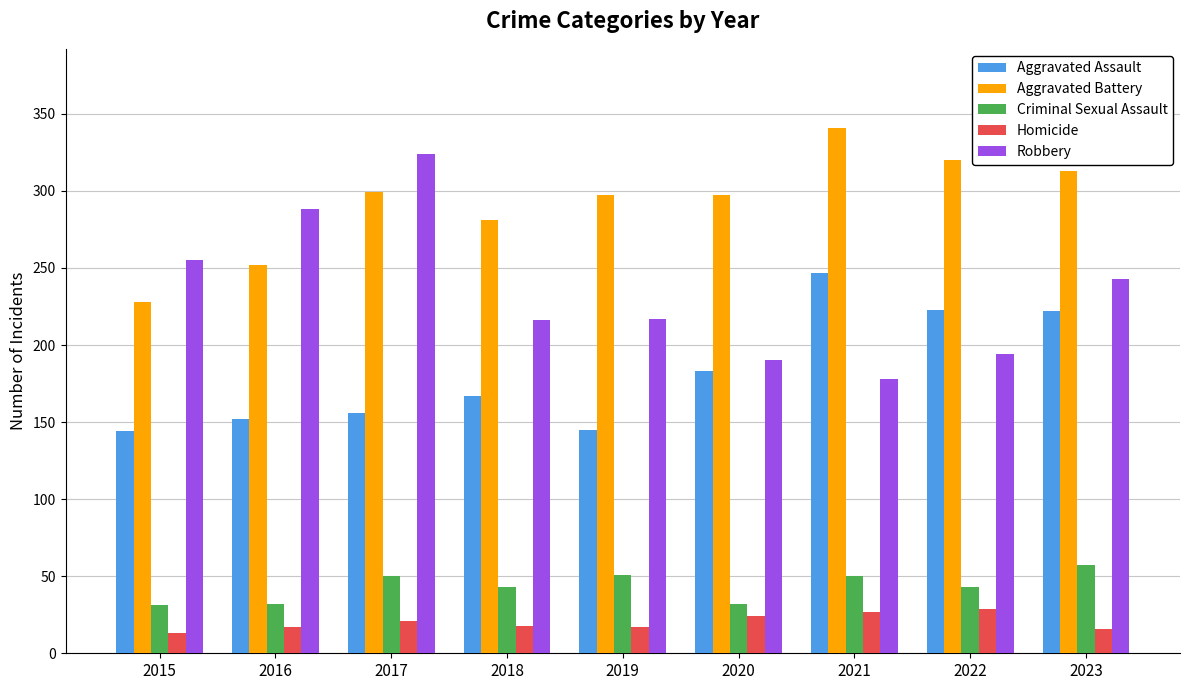

True or false: Criminal Sexual Assault has a value of 32 at 2016.

True